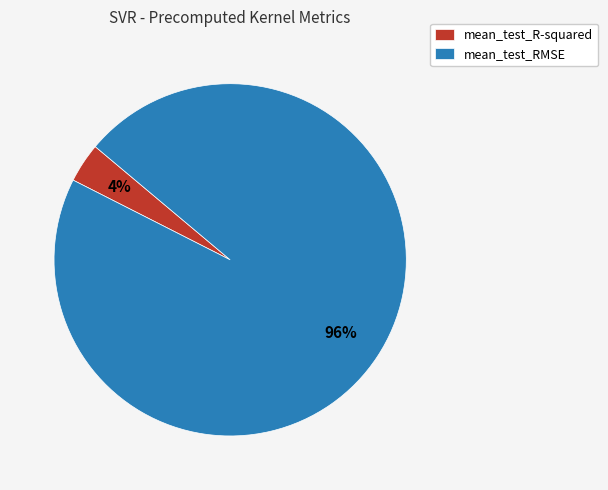

How many segments does this pie chart have?

2